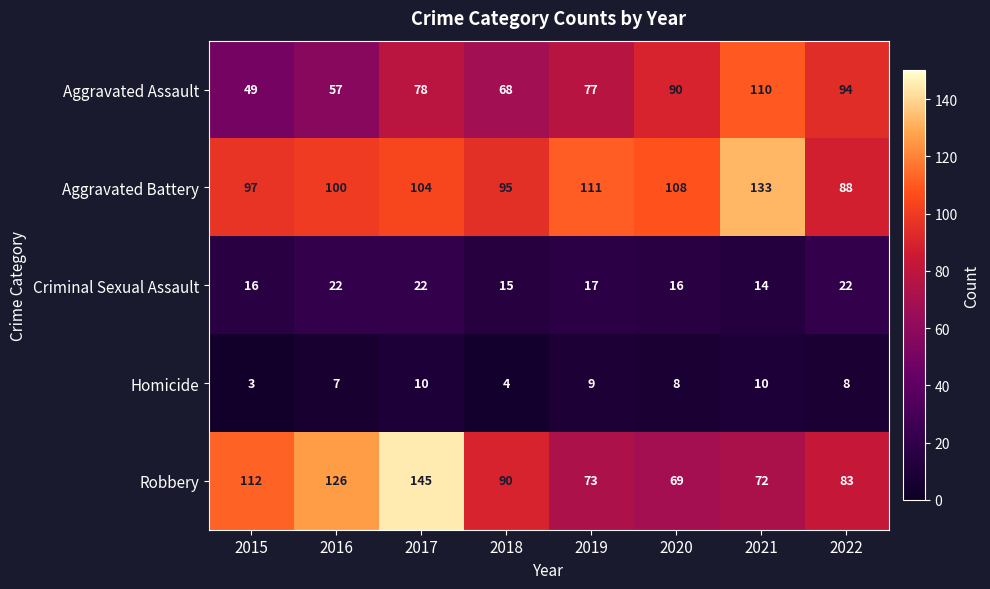

Is the value of Robbery at 2015 greater than the value of Homicide at 2022?

Yes